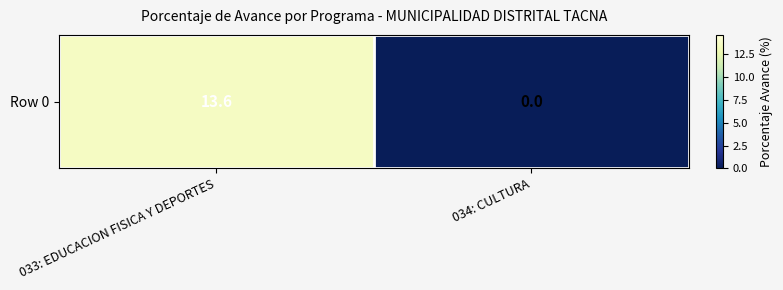

What is the change in value from 033: EDUCACION FISICA Y DEPORTES to 034: CULTURA?

-13.6